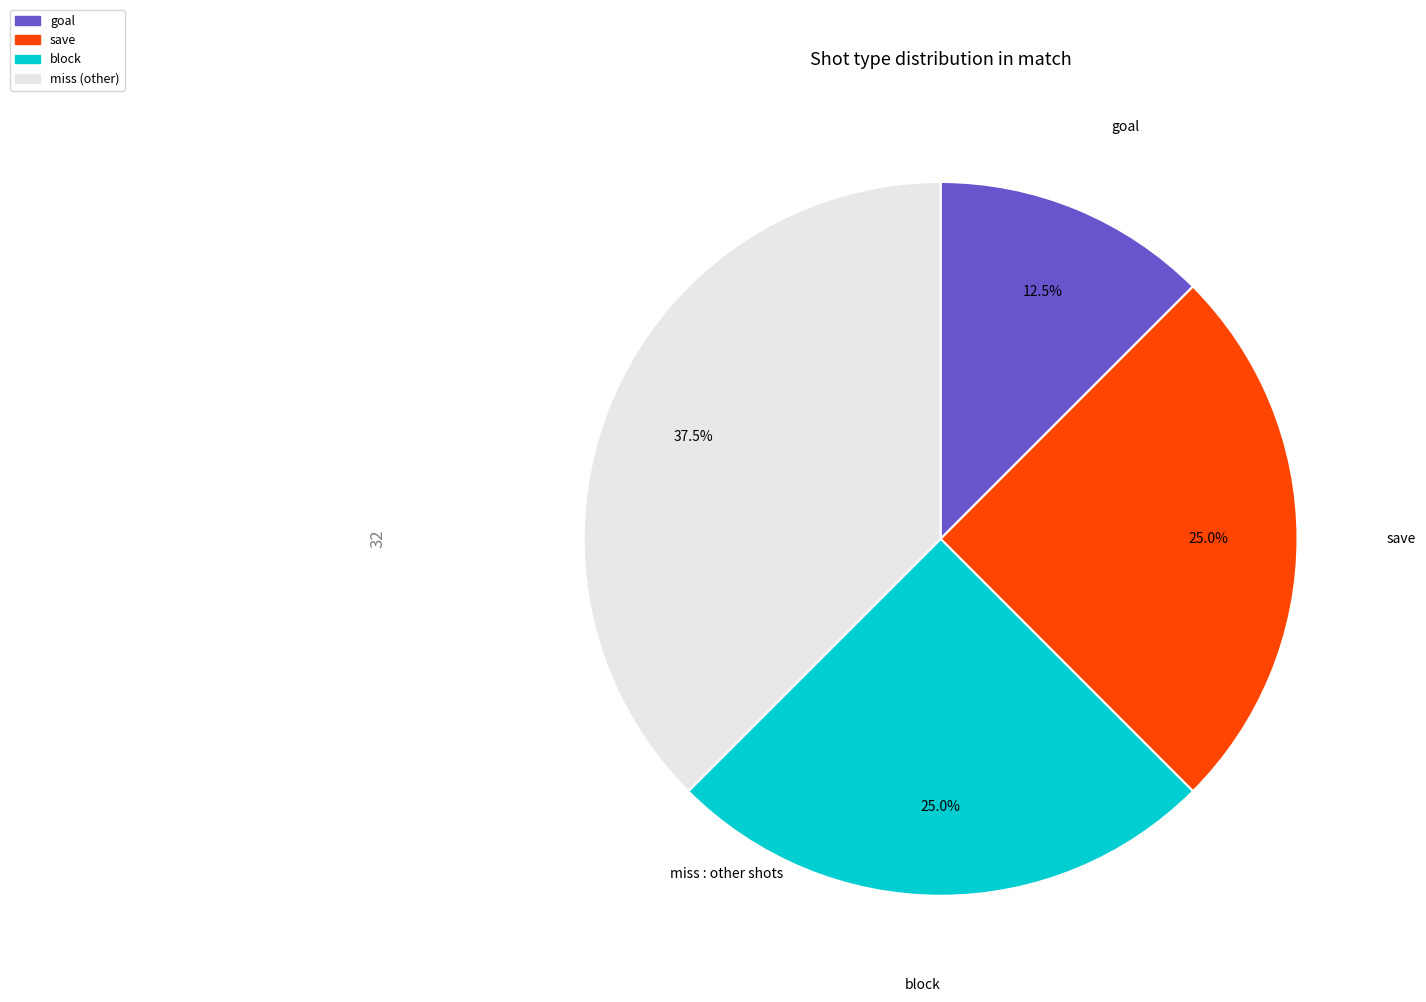

Which slice is the largest?

miss (other)